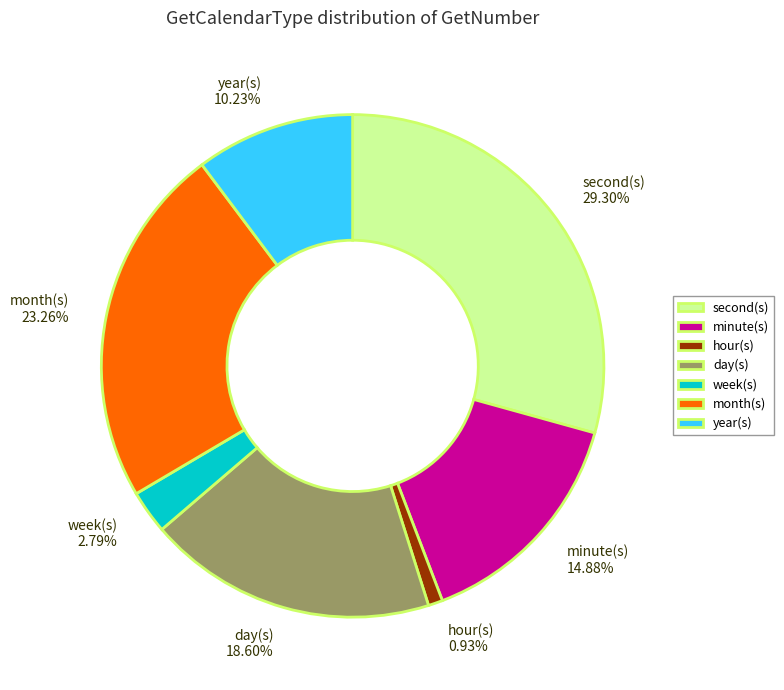

Is there a majority slice in this chart?

No